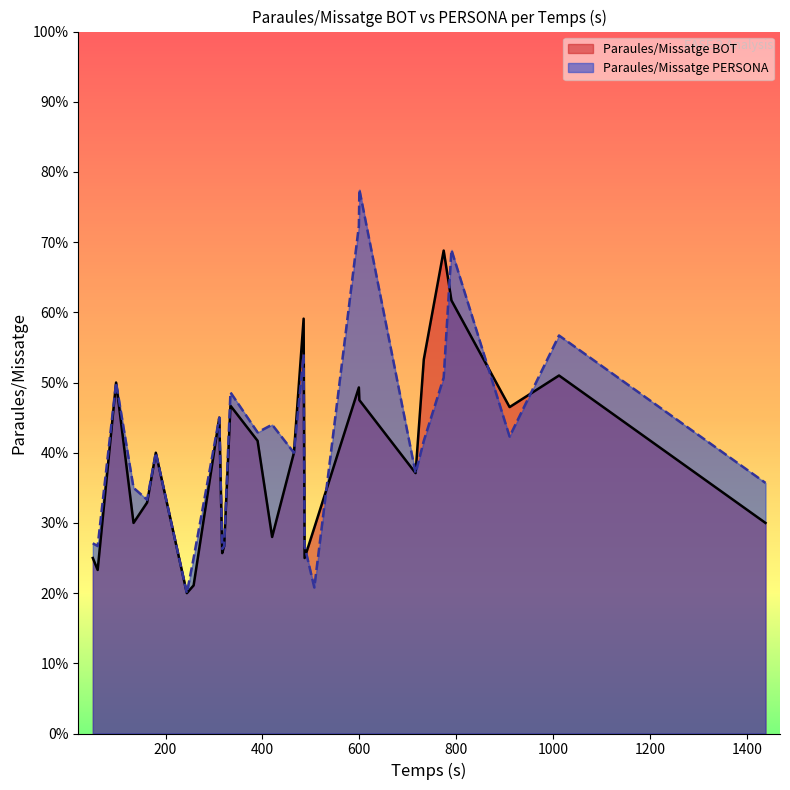

What are all the series names shown in the legend?

Paraules/Missatge BOT, Paraules/Missatge PERSONA